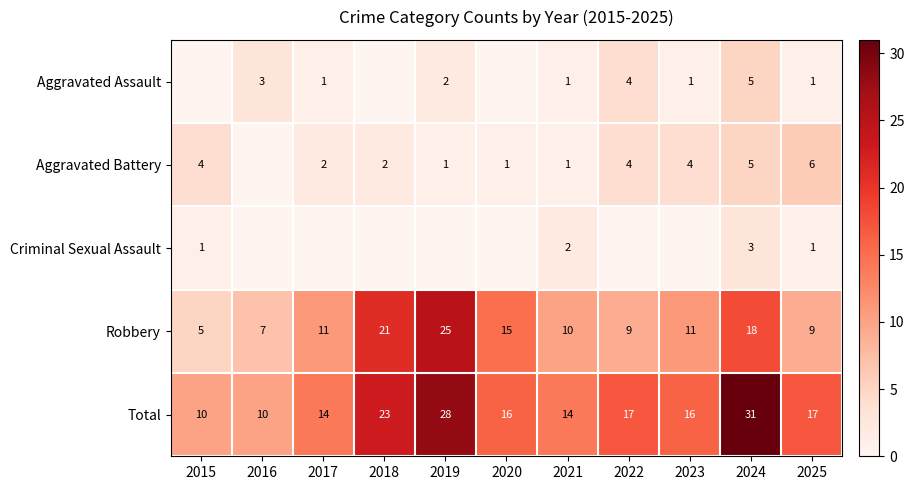

The Total series shows 26 at 2023. True or false?

False